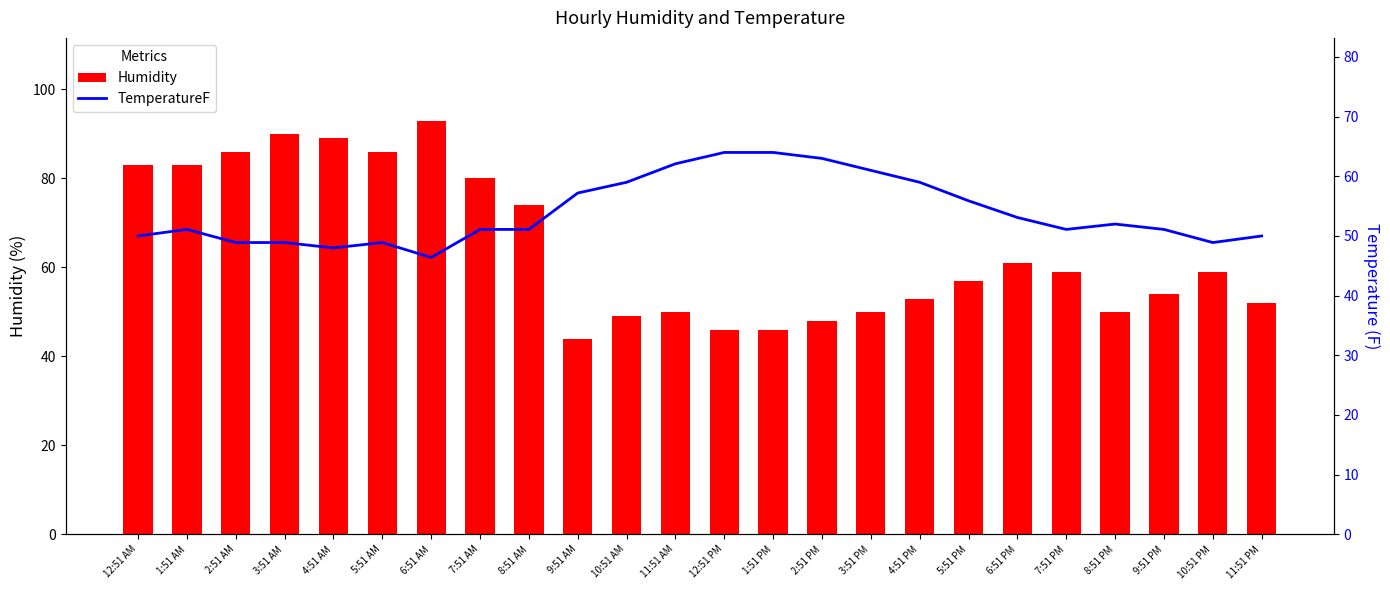

How many values in the Humidity series exceed 59?

10